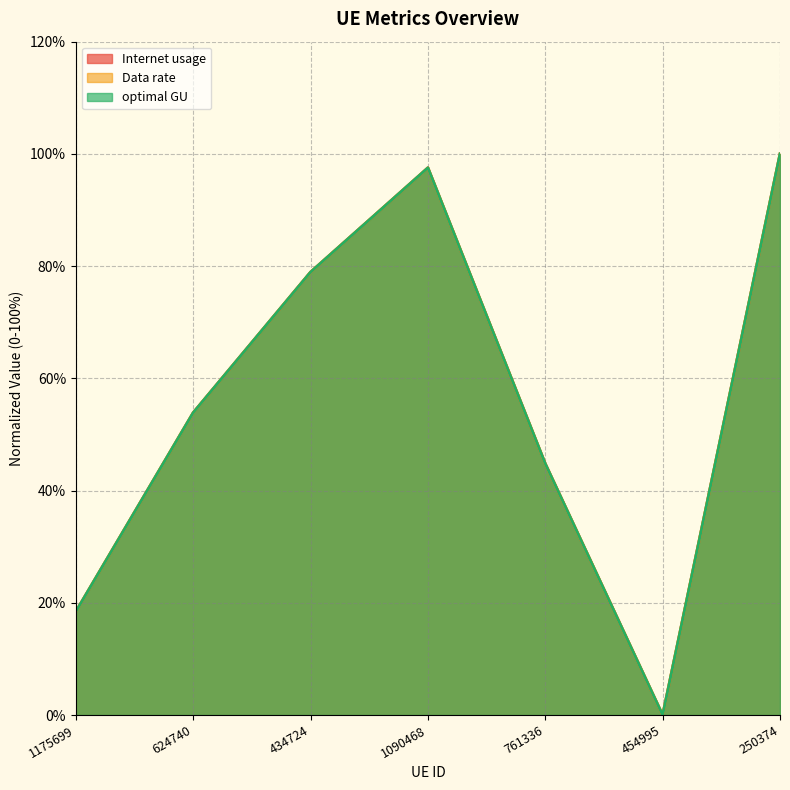

What is the sum of the Internet usage values at 250374 and 1175699?

118.4